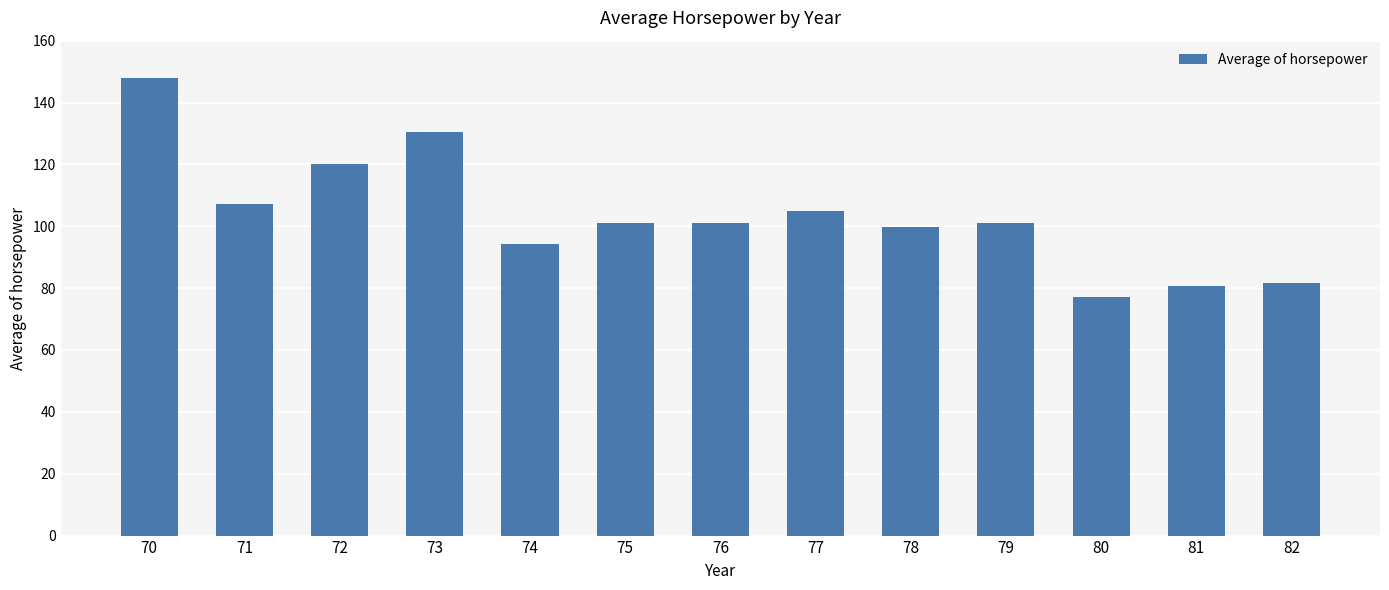

What is the change in value from 70 to 80?

-70.6